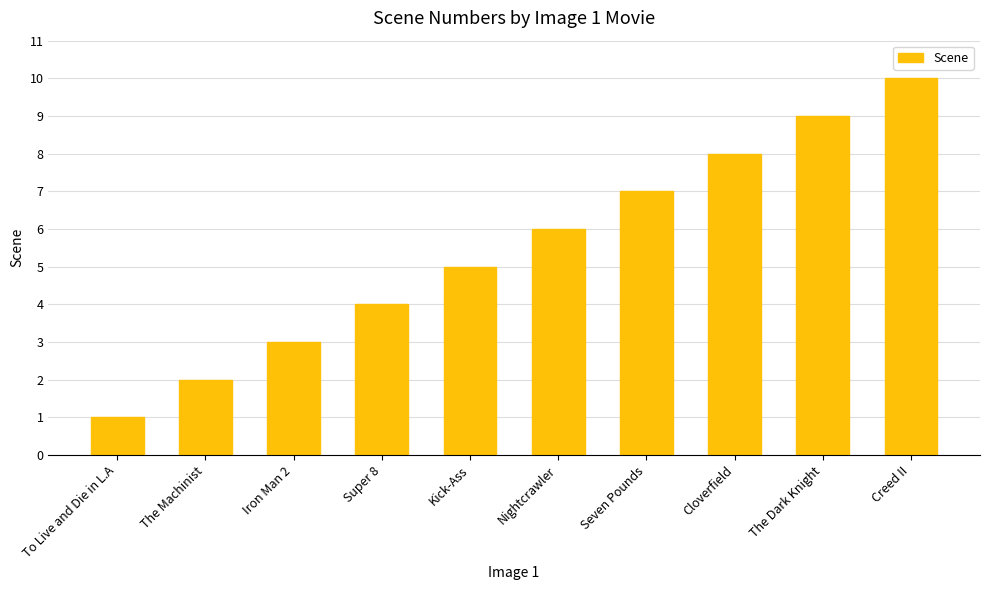

How many categories are shown in the chart?

10